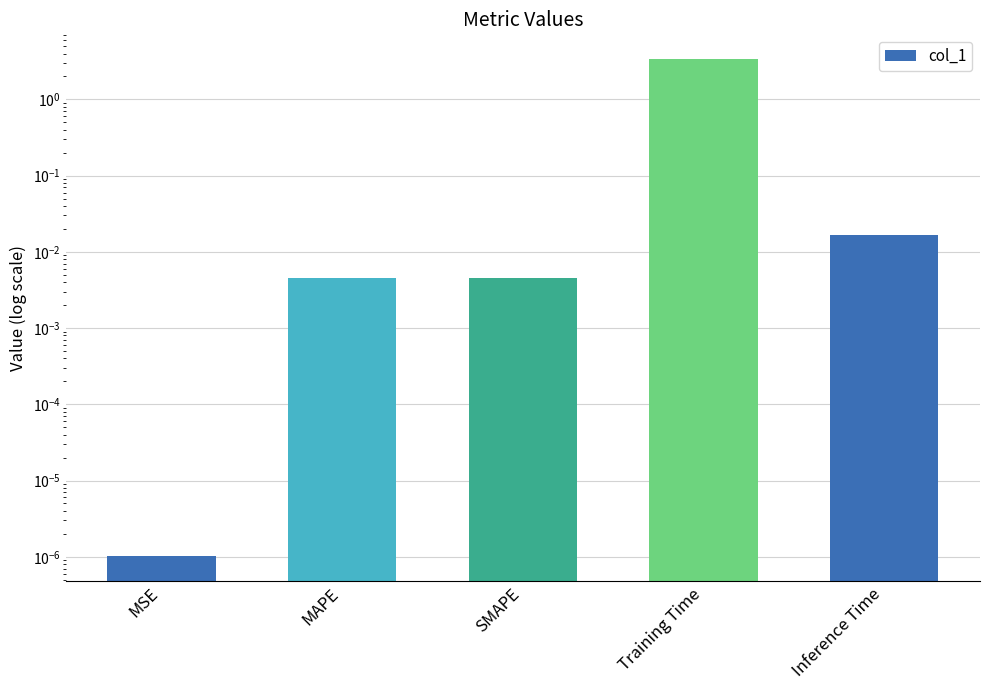

True or false: the data shows 0.0 at MSE.

False